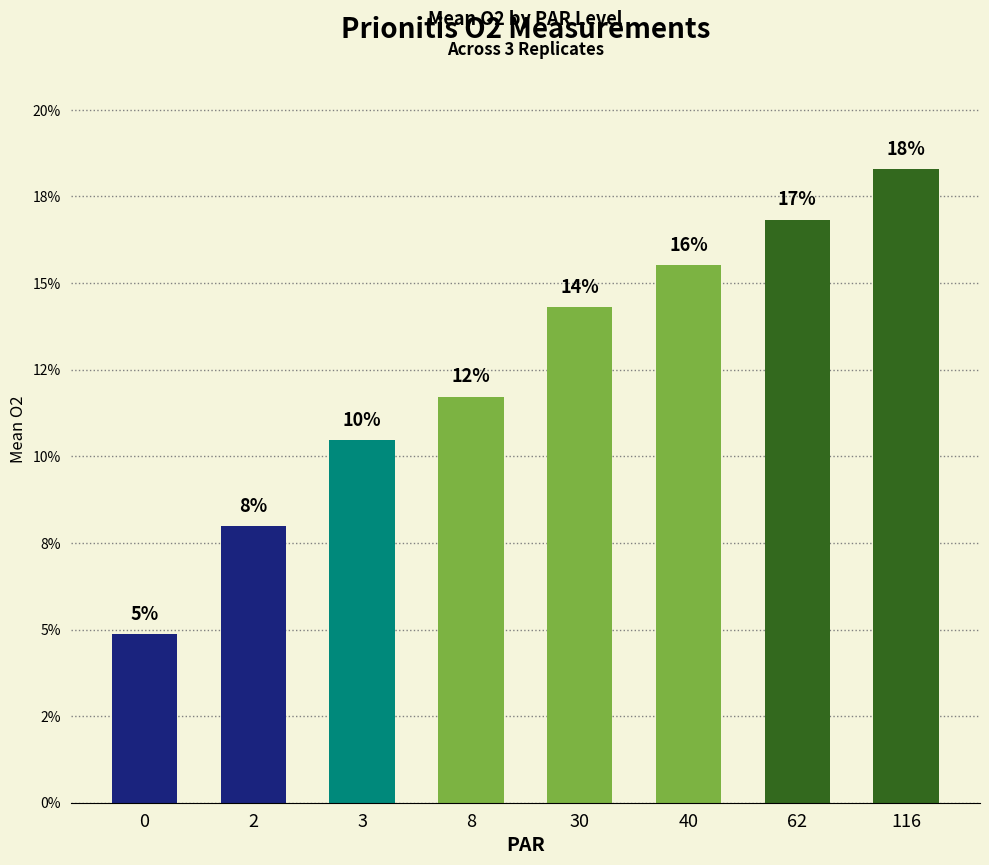

Reading left to right, transcribe all the data shown in this chart.

4.9	8.0	10.5	11.7	14.3	15.5	16.8	18.3